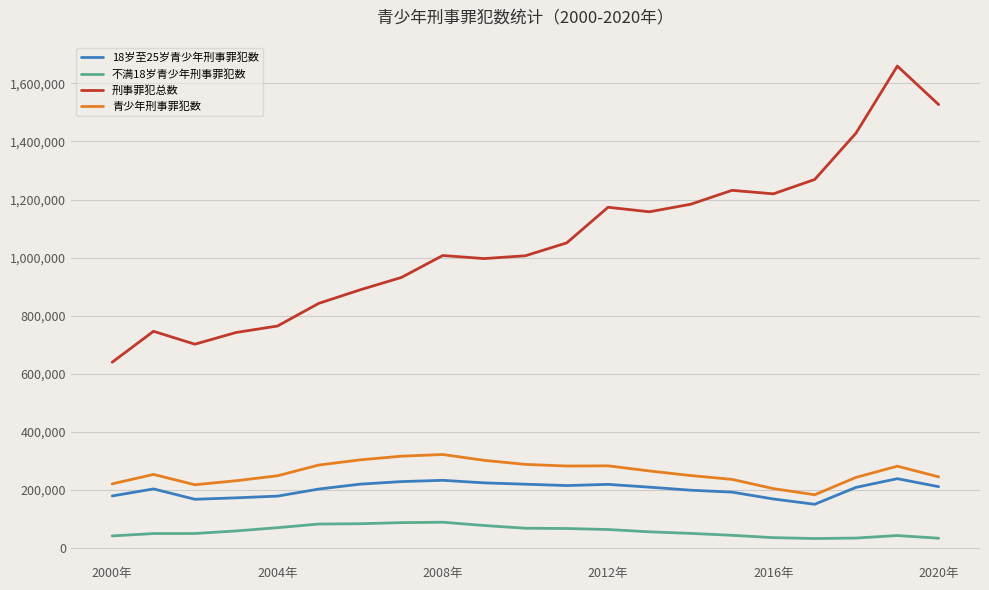

What are all the series names shown in the legend?

18岁至25岁青少年刑事罪犯数, 不满18岁青少年刑事罪犯数, 刑事罪犯总数, 青少年刑事罪犯数